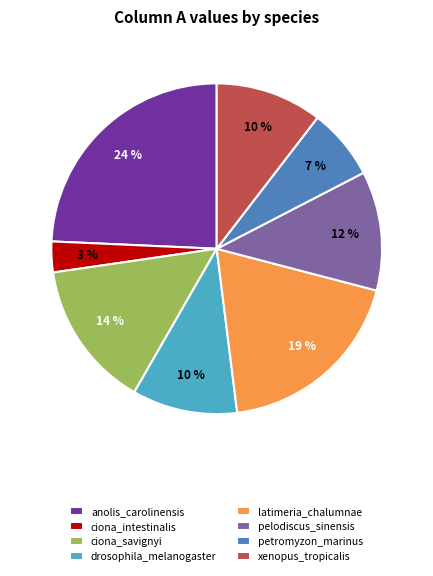

True or false: ciona_savignyi accounts for 14% of the total.

True